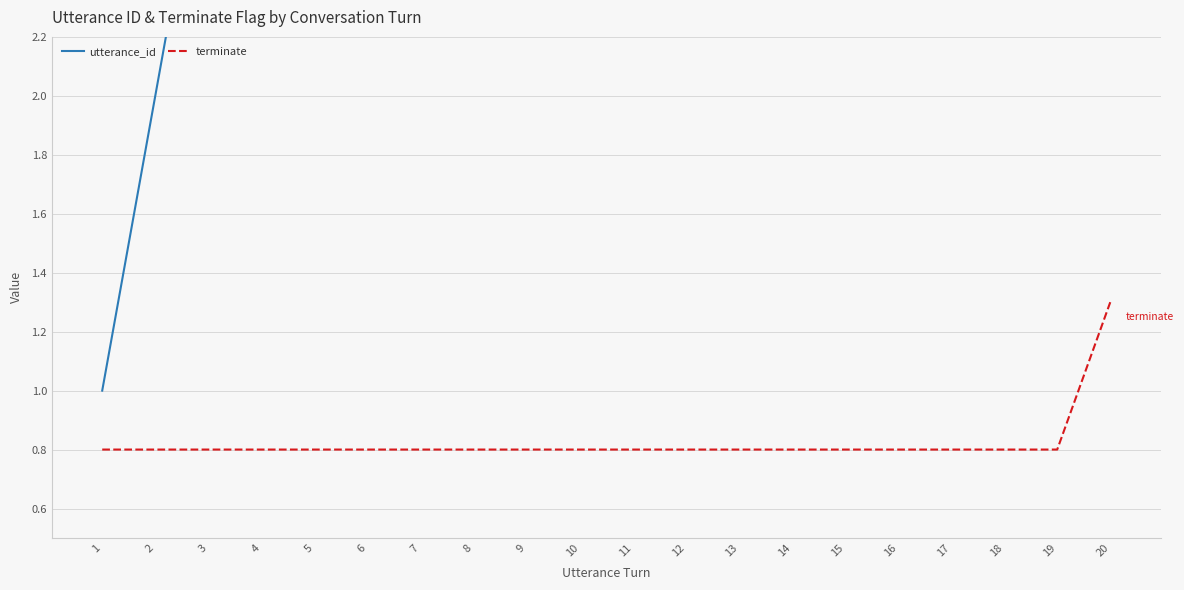

What is the average value of the terminate series?

0.8